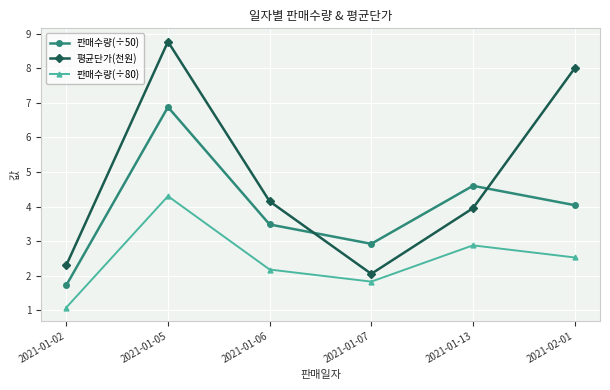

Count the number of categories in the chart.

6